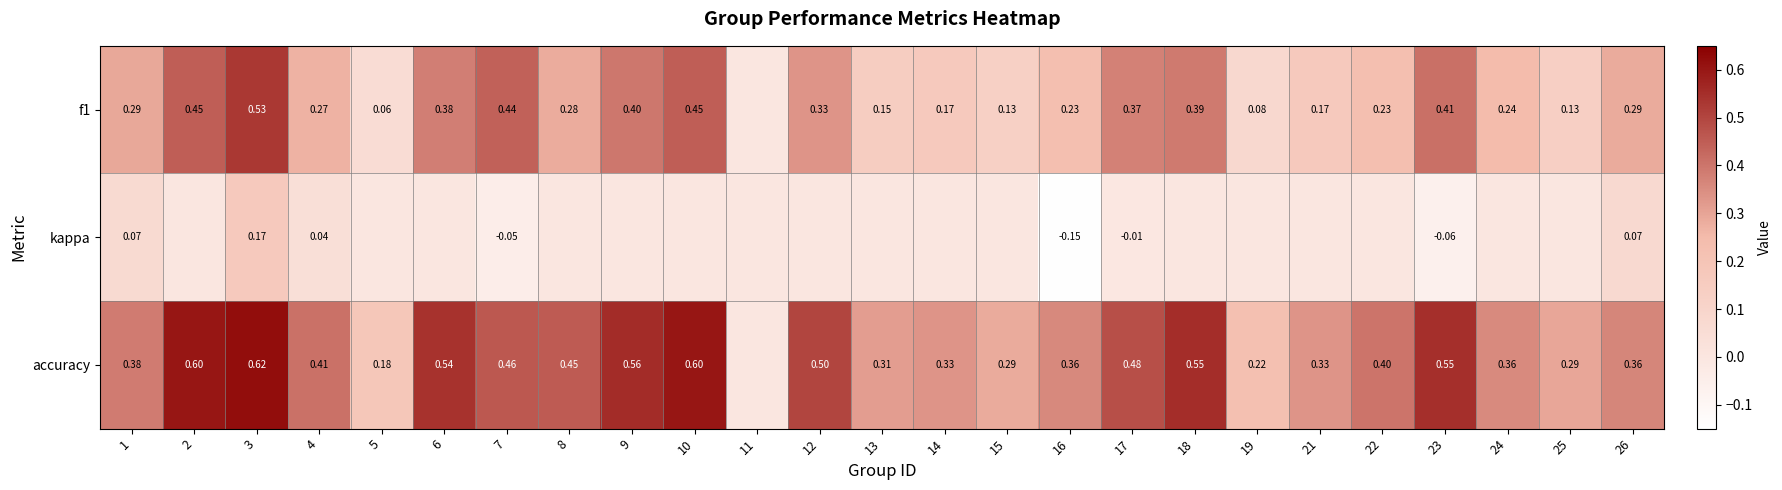

At which category is the sum across all series the highest?

3